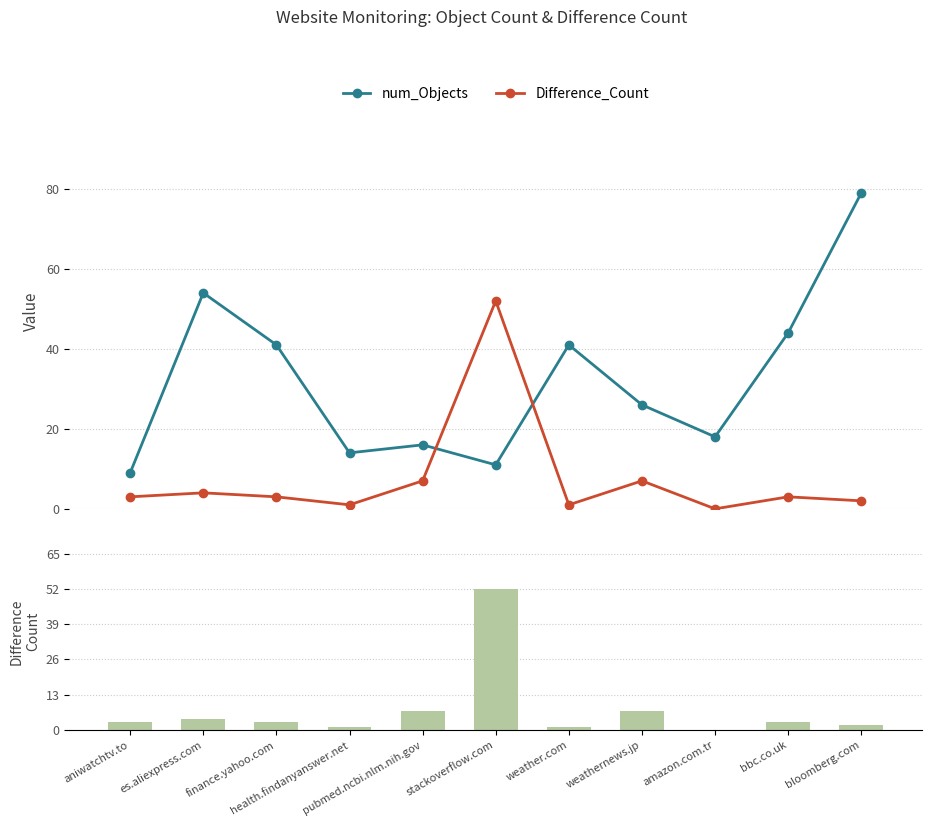

Reading left to right, extract all data points from this chart.

num_Objects: aniwatchtv.to=9	es.aliexpress.com=54	finance.yahoo.com=41	health.findanyanswer.net=14	pubmed.ncbi.nlm.nih.gov=16	stackoverflow.com=11	weather.com=41	weathernews.jp=26	amazon.com.tr=18	bbc.co.uk=44	bloomberg.com=79
Difference_Count: aniwatchtv.to=3	es.aliexpress.com=4	finance.yahoo.com=3	health.findanyanswer.net=1	pubmed.ncbi.nlm.nih.gov=7	stackoverflow.com=52	weather.com=1	weathernews.jp=7	amazon.com.tr=0	bbc.co.uk=3	bloomberg.com=2